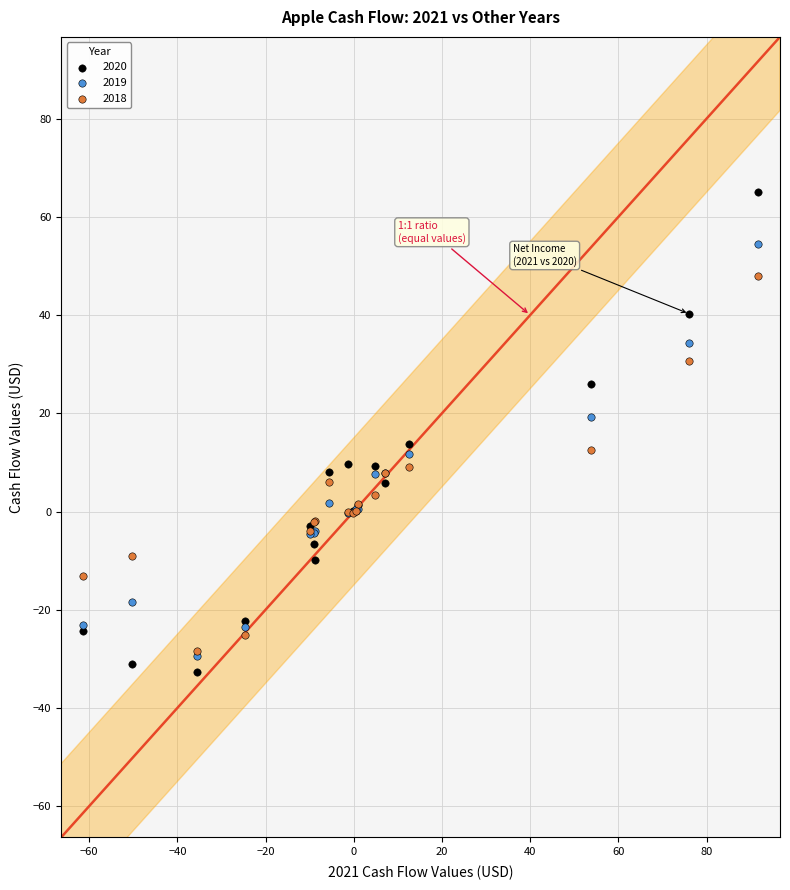

What are all the series names shown in the legend?

2020, 2019, 2018